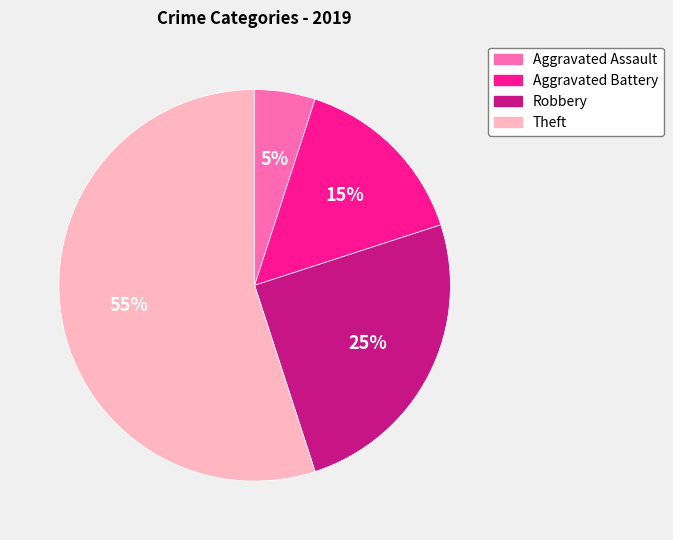

Does Aggravated Assault account for over 50% of the chart?

No